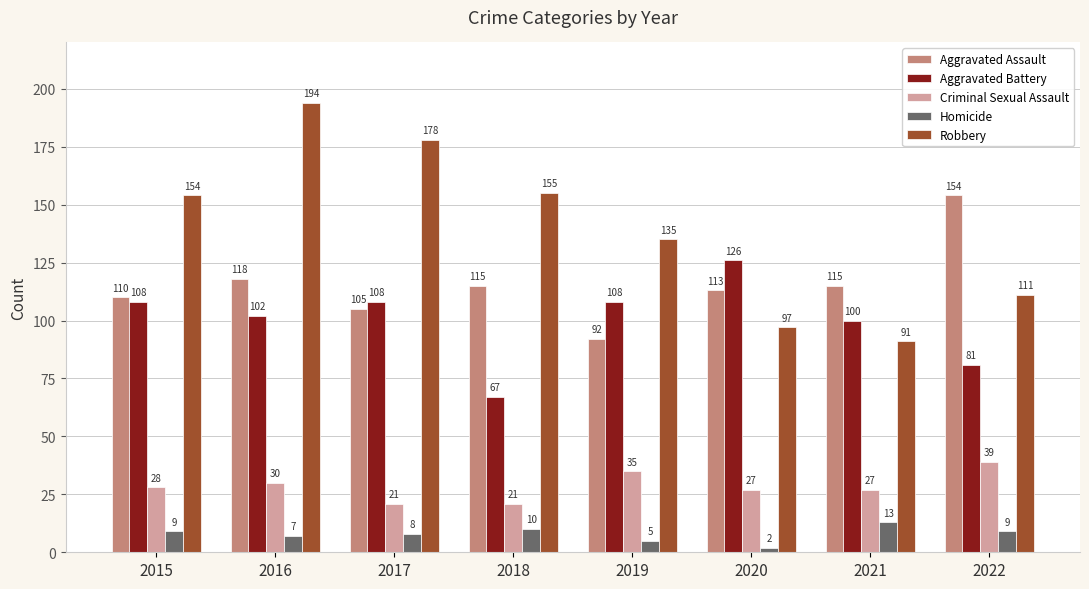

Which category has the lowest value across all series?

2020